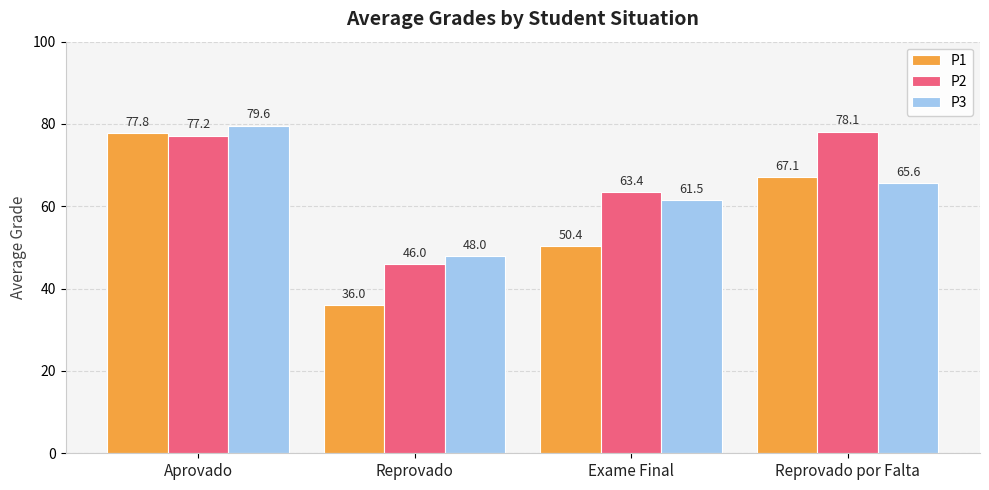

What is the difference between the second highest and minimum values in the P3 series?

17.6